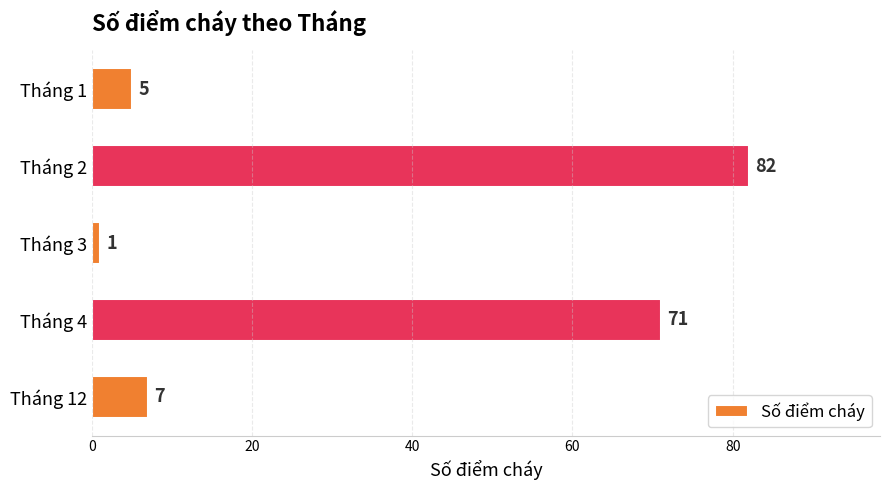

At which category does the chart reach its peak across all series?

Tháng 2